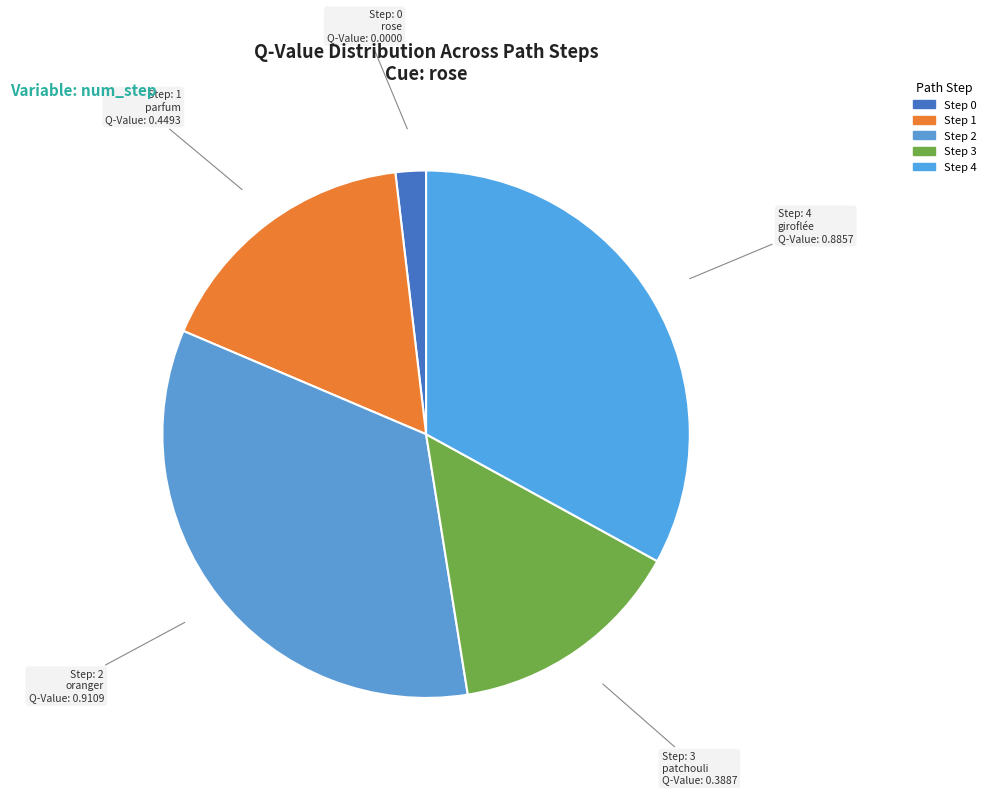

How many slices are in this pie chart?

5